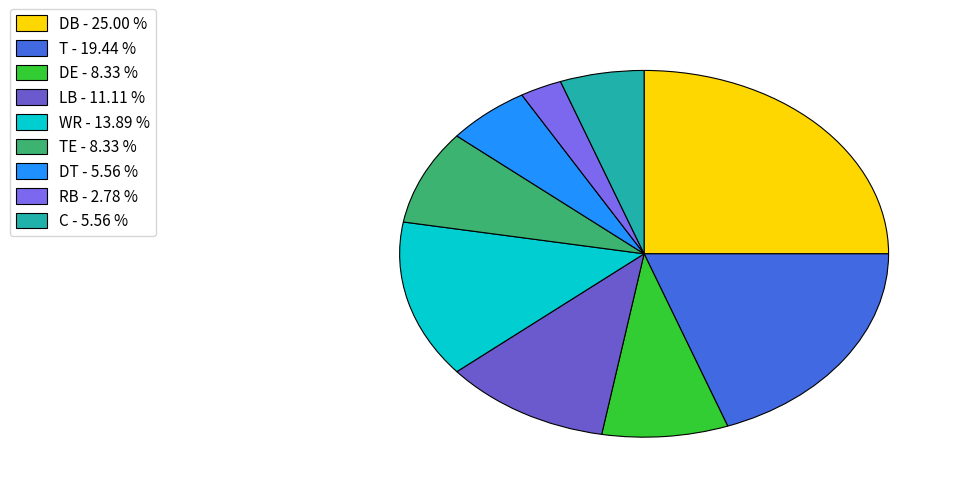

Which slice is the smallest?

RB